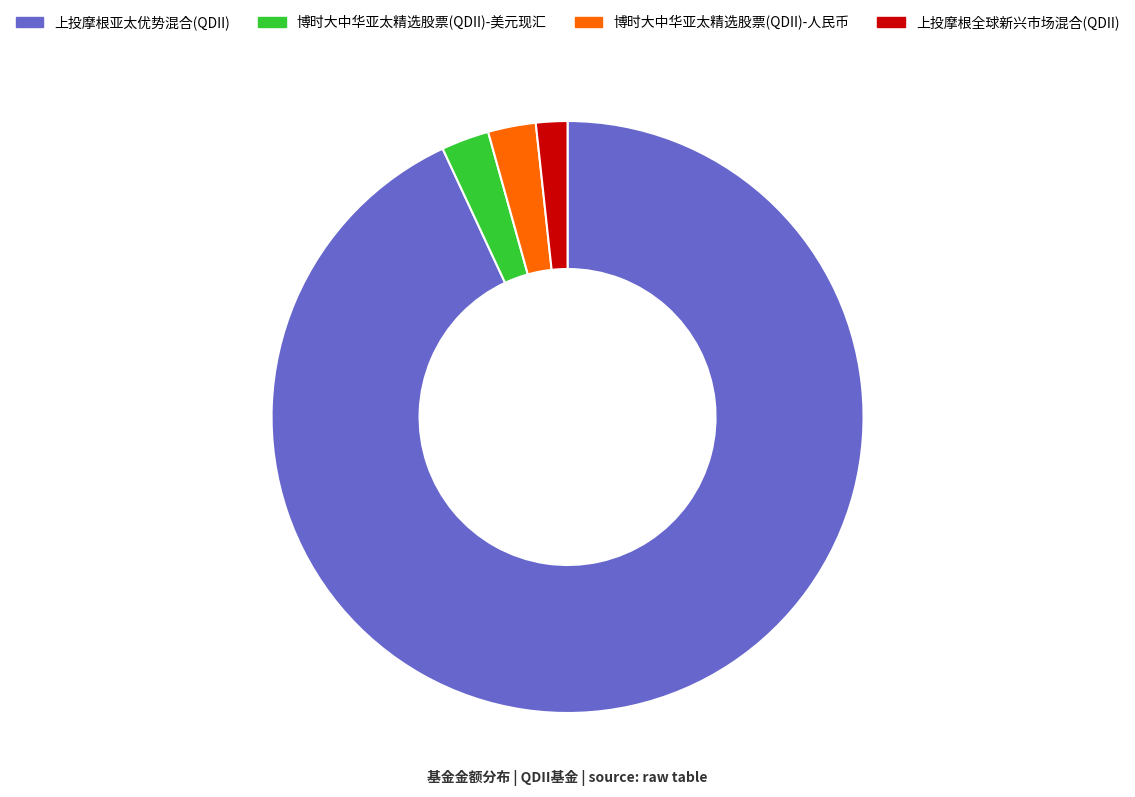

Which category has the smallest portion of the pie?

上投摩根全球新兴市场混合(QDII)